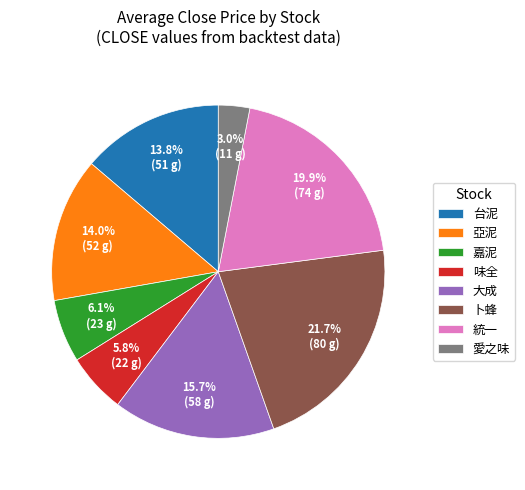

Is there any slice that represents more than half of the pie?

No